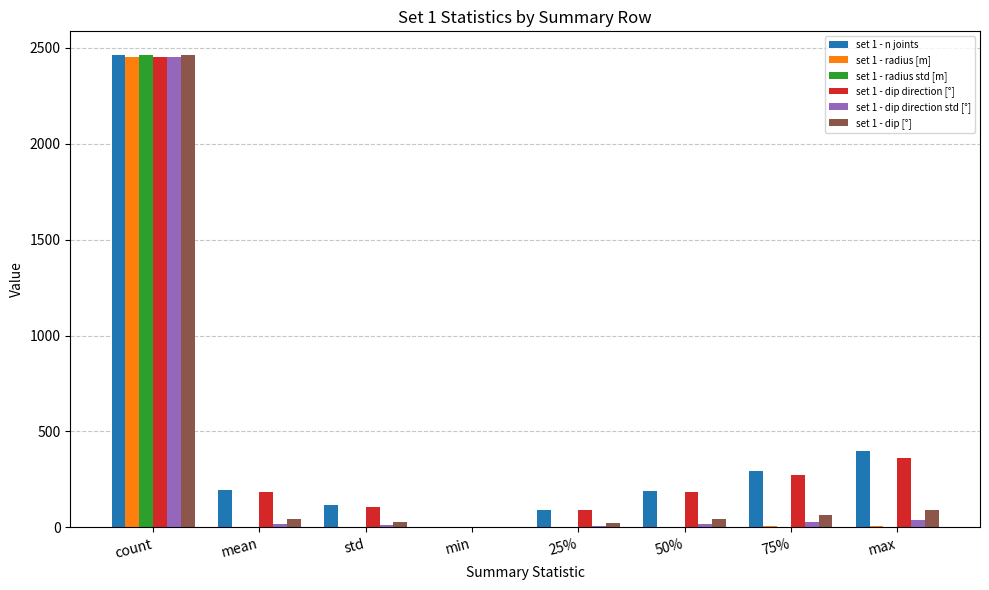

At which label does set 1 - radius std [m] reach its peak?

count